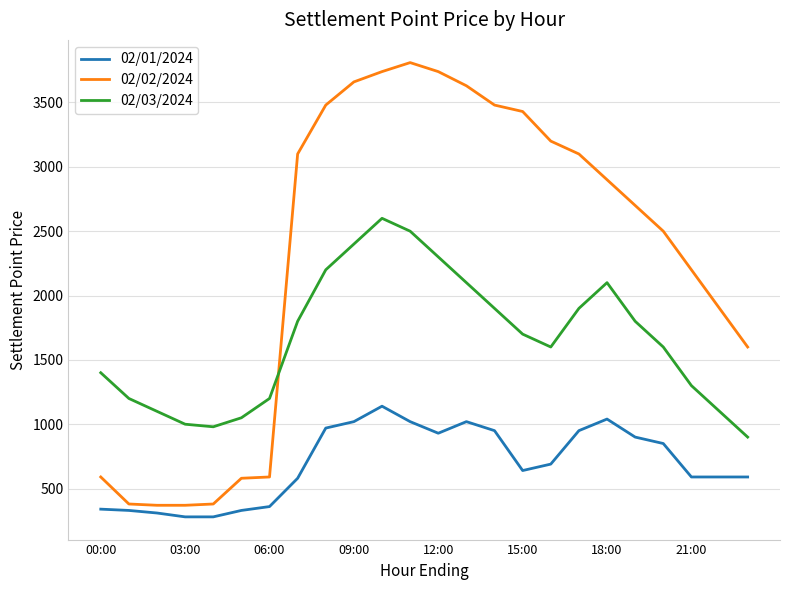

How many times do 02/03/2024 and 02/02/2024 cross each other?

1